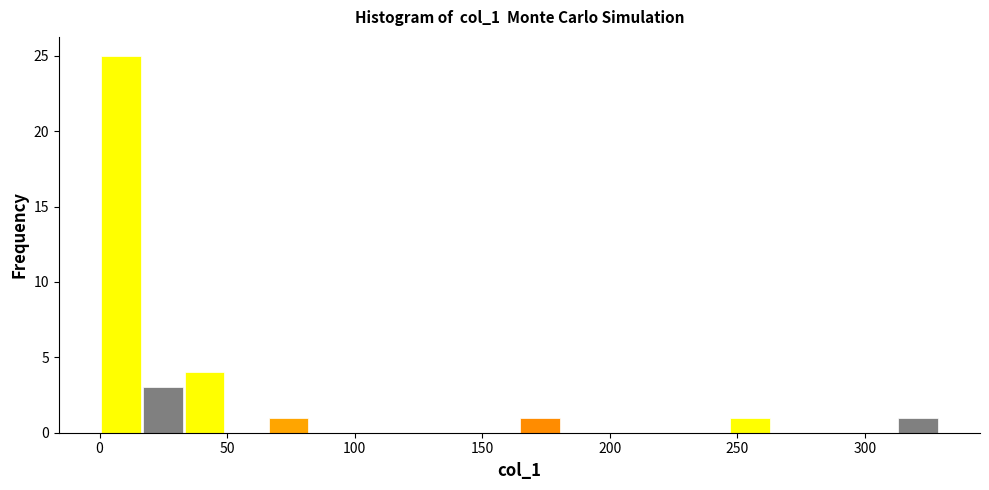

Around what value on the x-axis is the tallest bar? Give the approximate position of its centre, as read against the axis.

10